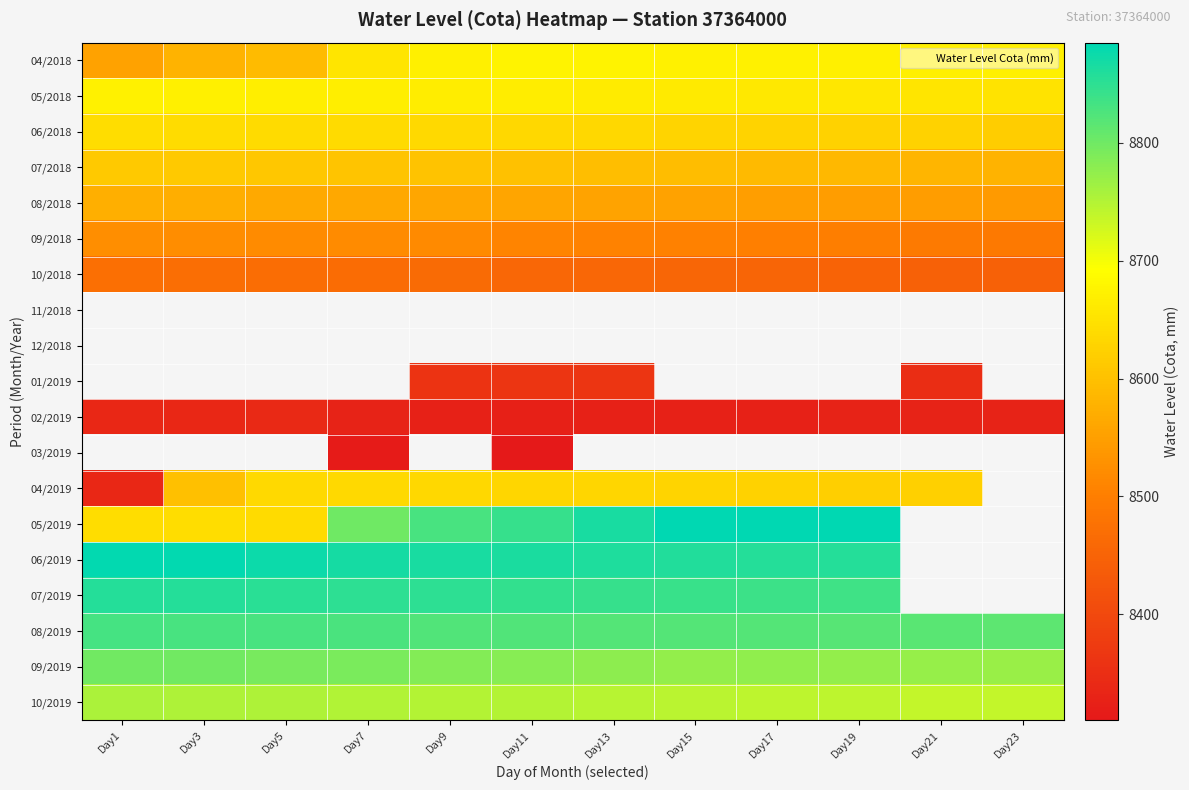

Which category has the highest value across all series?

Day19